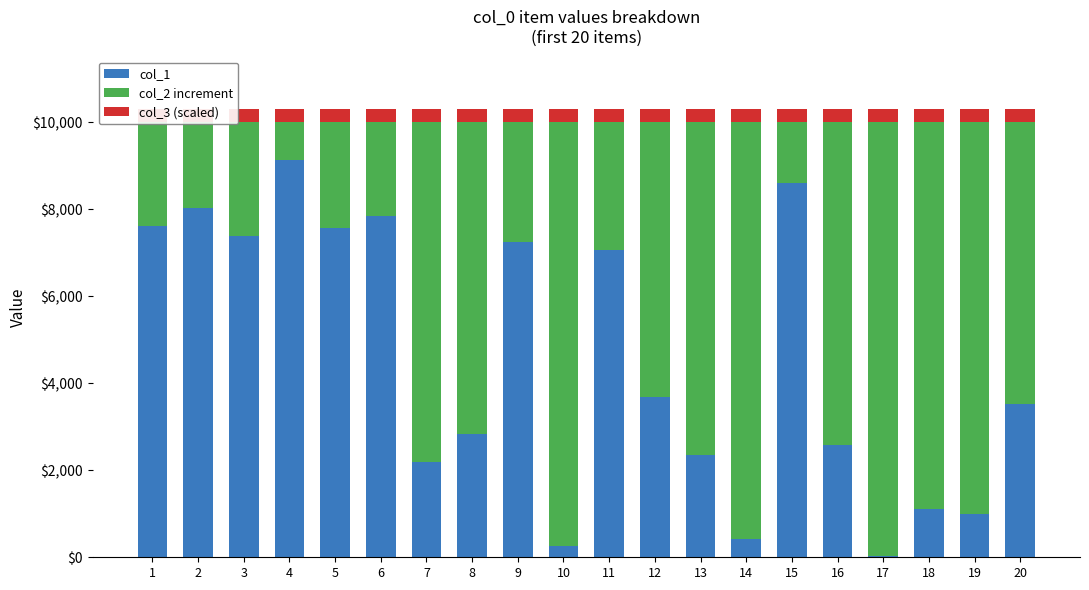

The col_2 increment series shows 2447 at 5. True or false?

True